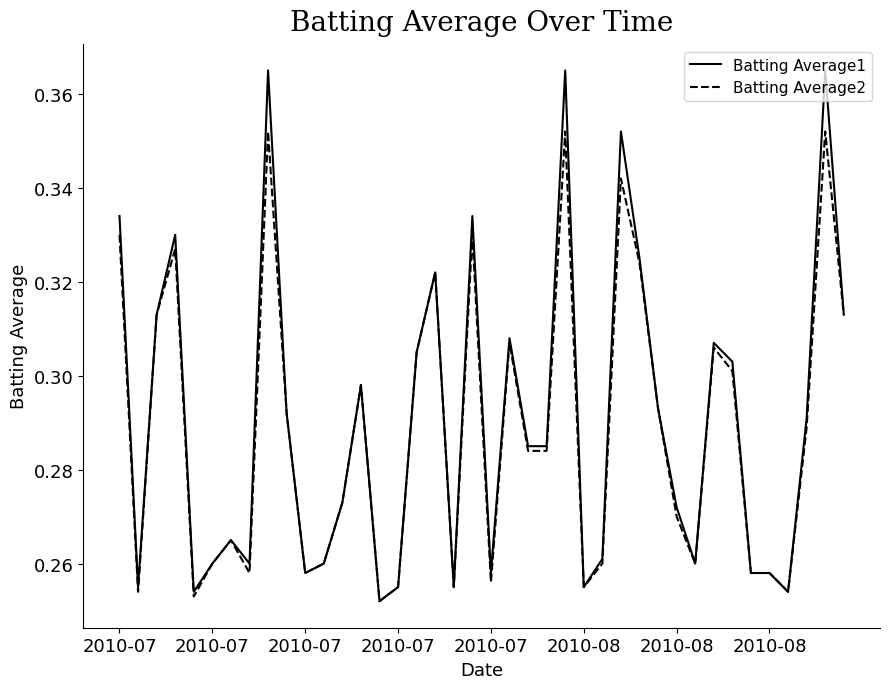

Rank the series by their average value, from highest to lowest.

Batting Average1, Batting Average2